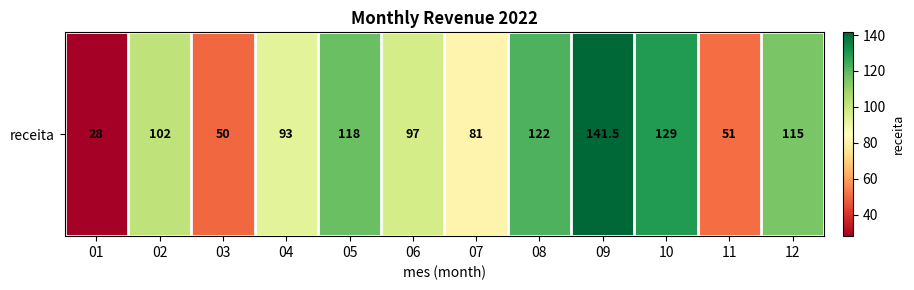

What is the sum of all values?

1127.5